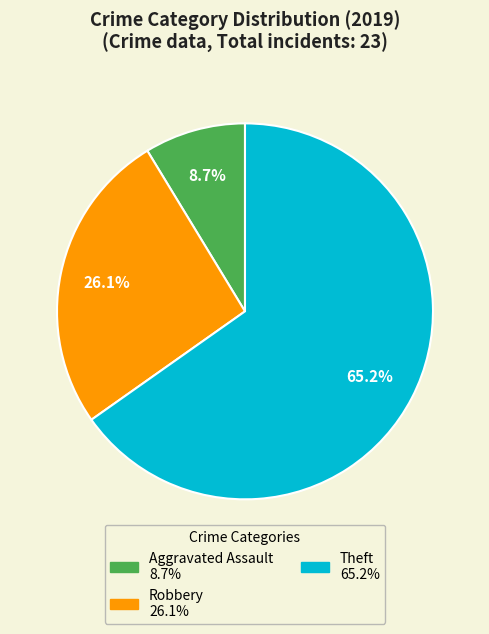

Is there a majority slice in this chart?

Yes